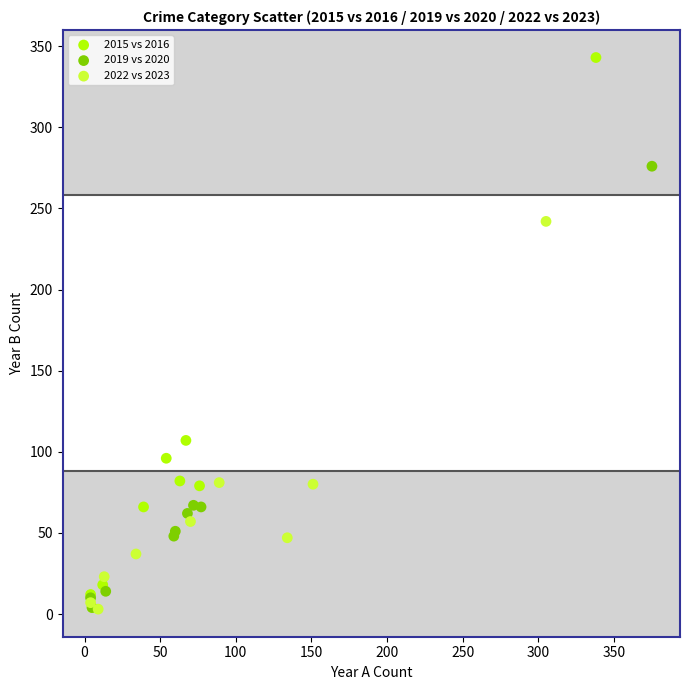

Which series has the largest Y range (max minus min)?

2015 vs 2016